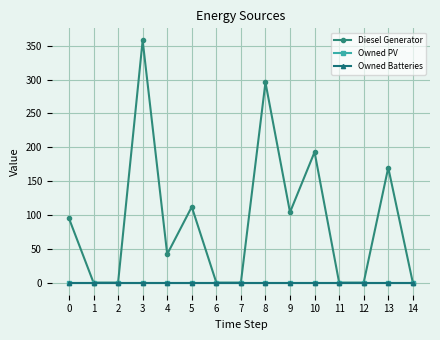

True or false: Diesel Generator and Owned PV intersect in this chart.

False